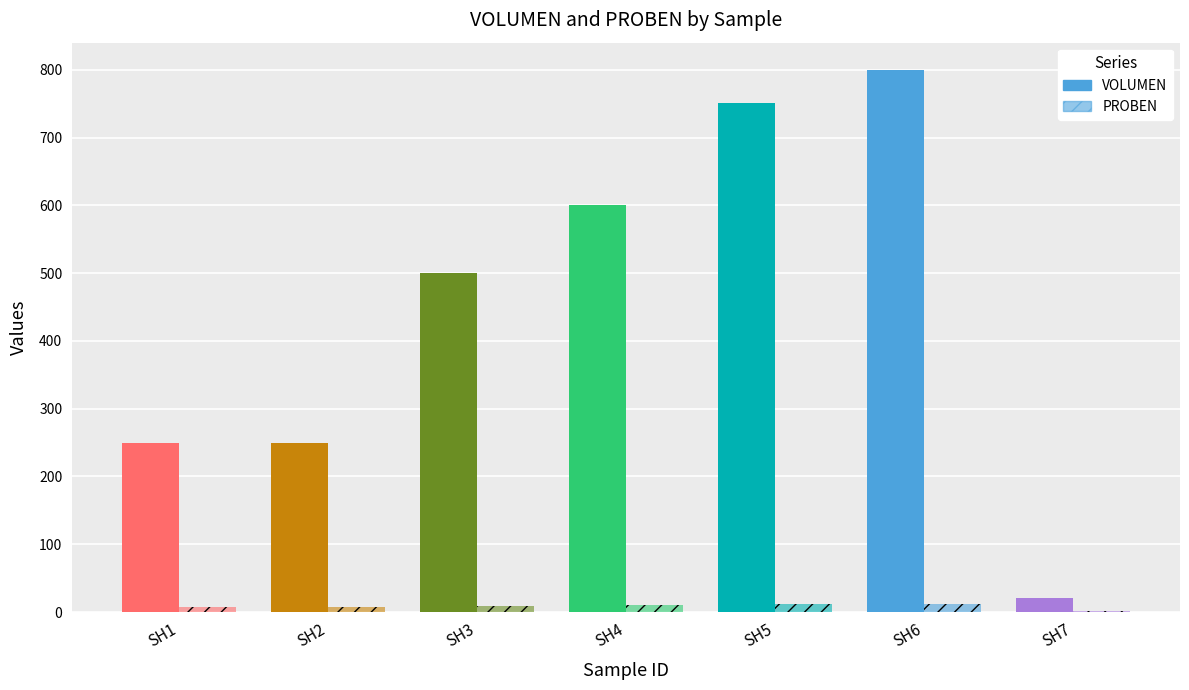

What is the maximum value for VOLUMEN?

800